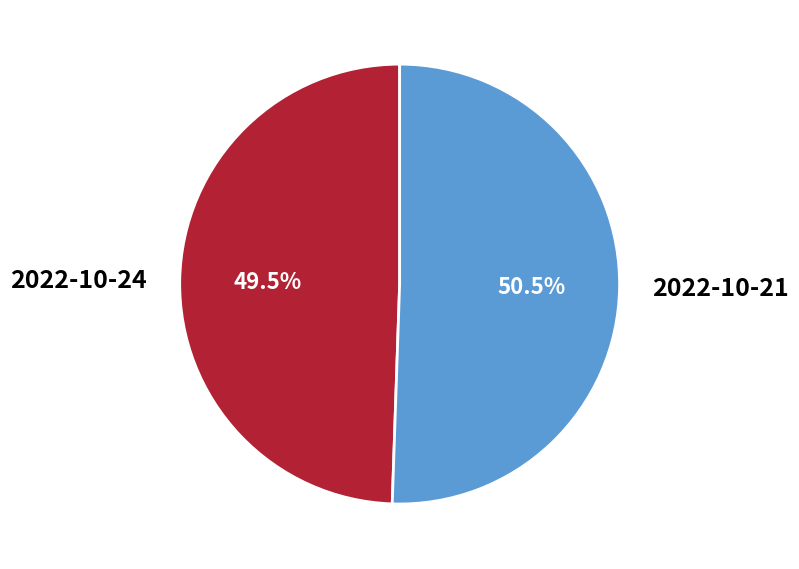

The 2022-10-24 slice represents 56% of the pie. True or false?

False